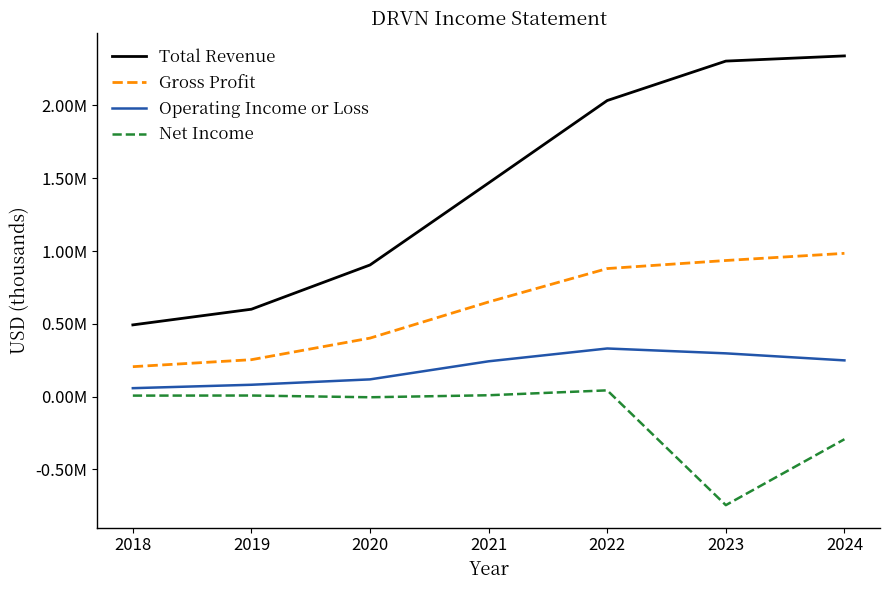

The Net Income series shows 9600 at 2021. True or false?

True